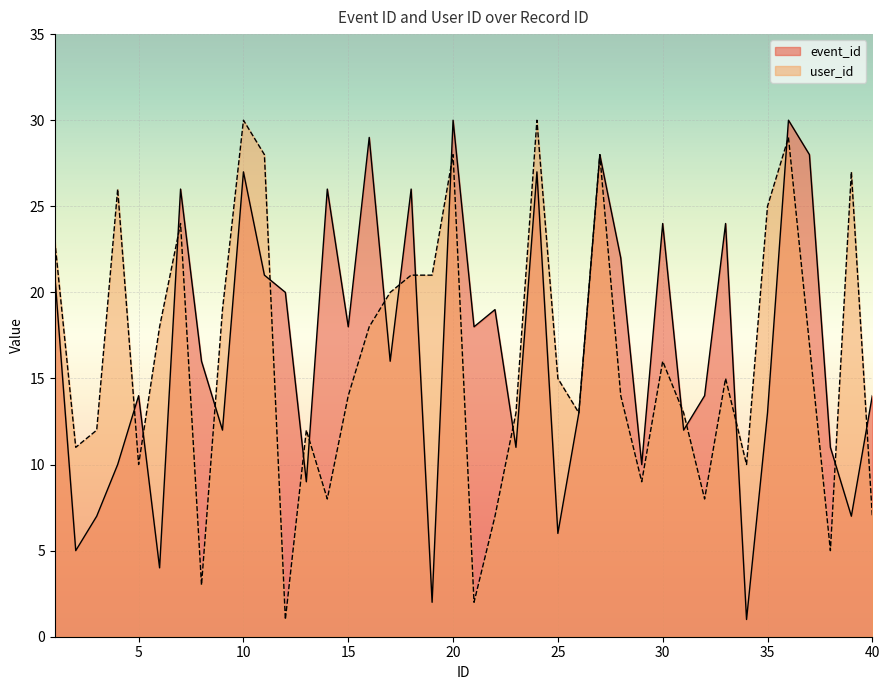

How many lines are shown in the chart?

2